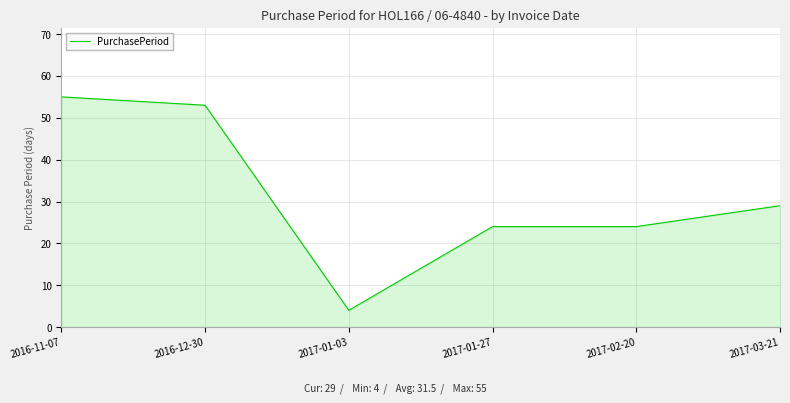

What is the difference between the maximum and minimum values?

51